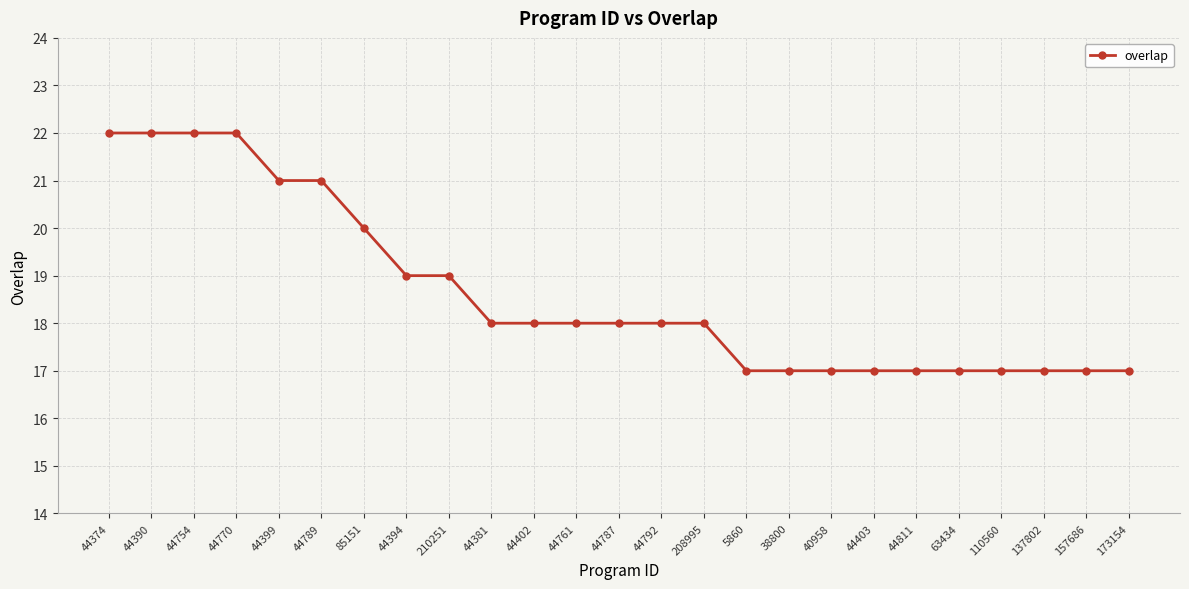

What is the average value?

19